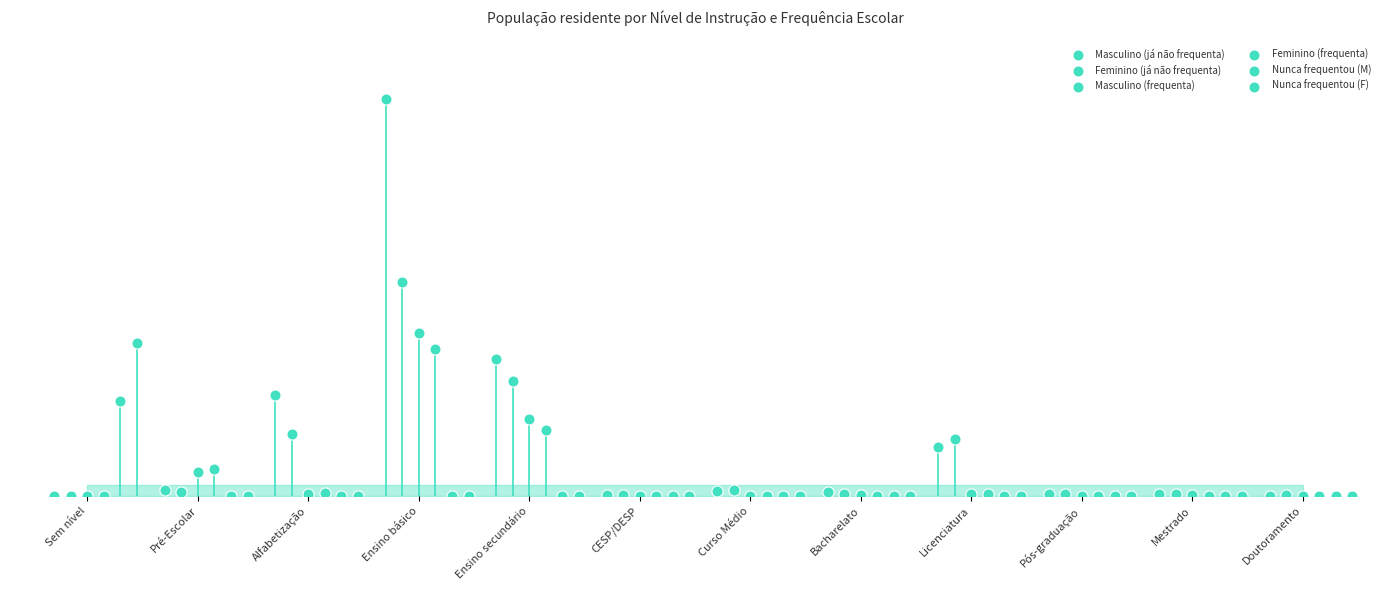

At how many categories does at least one series exceed 942?

1